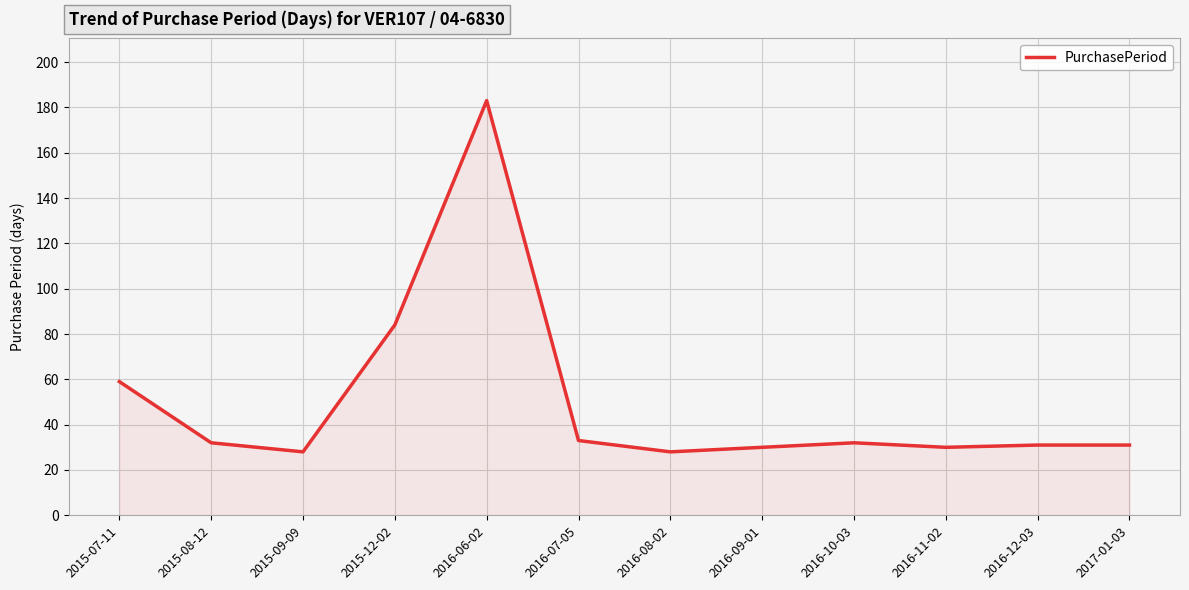

The value at 2015-08-12 is 10. True or false?

False